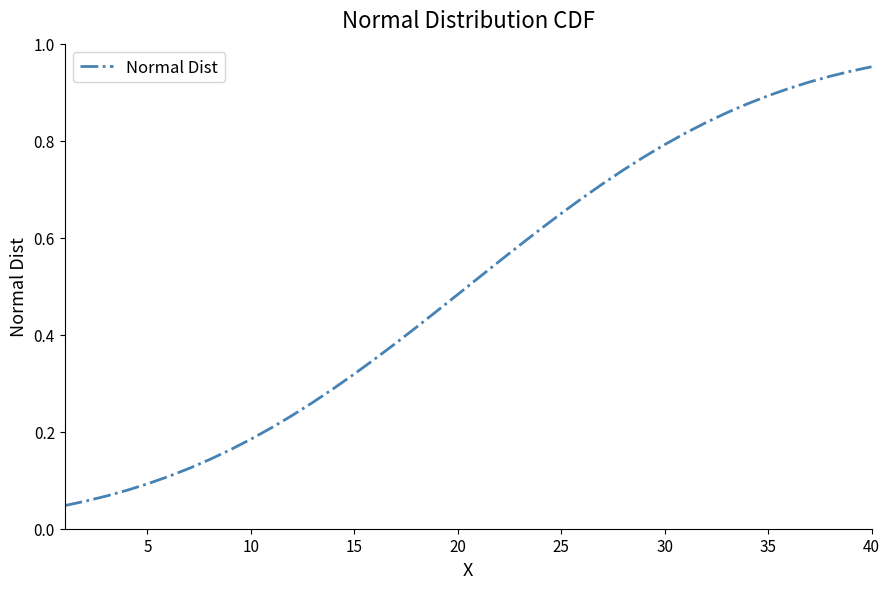

How many lines are shown in the chart?

1